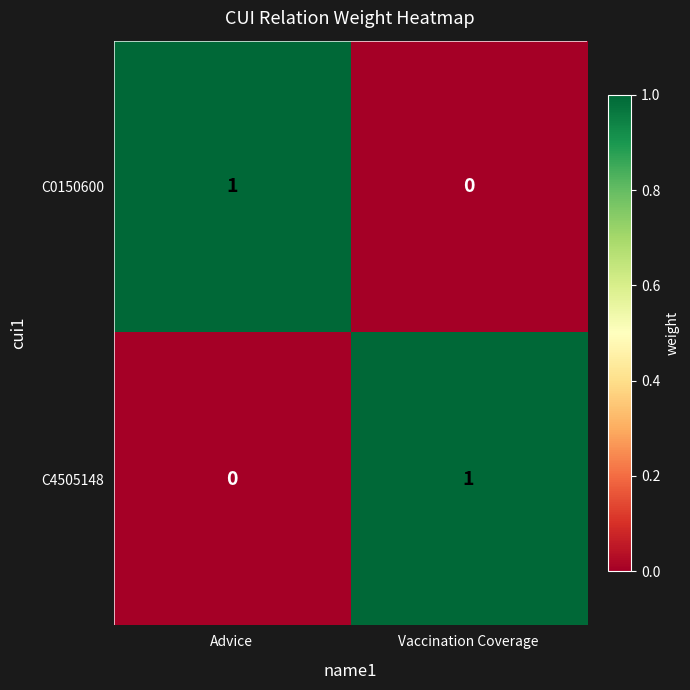

Which category has the lowest value in the C0150600 series?

Vaccination Coverage